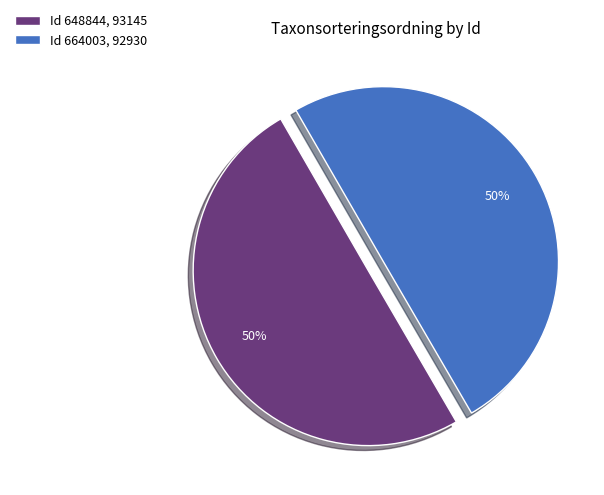

The Id 648844, 93145 slice represents 61% of the pie. True or false?

False